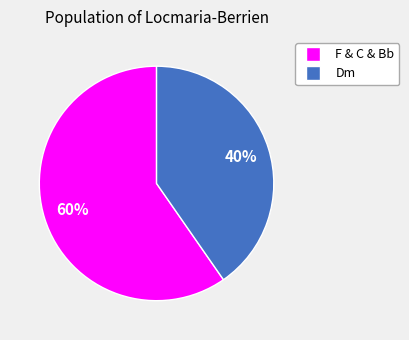

Rank the categories by value from lowest to highest.

Dm, F & C & Bb